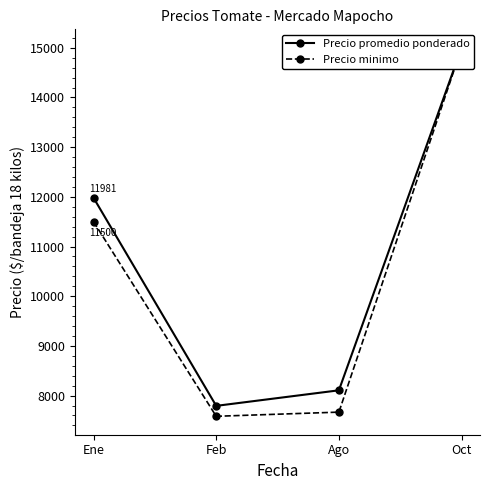

True or false: Precio minimo and Precio promedio ponderado intersect in this chart.

False